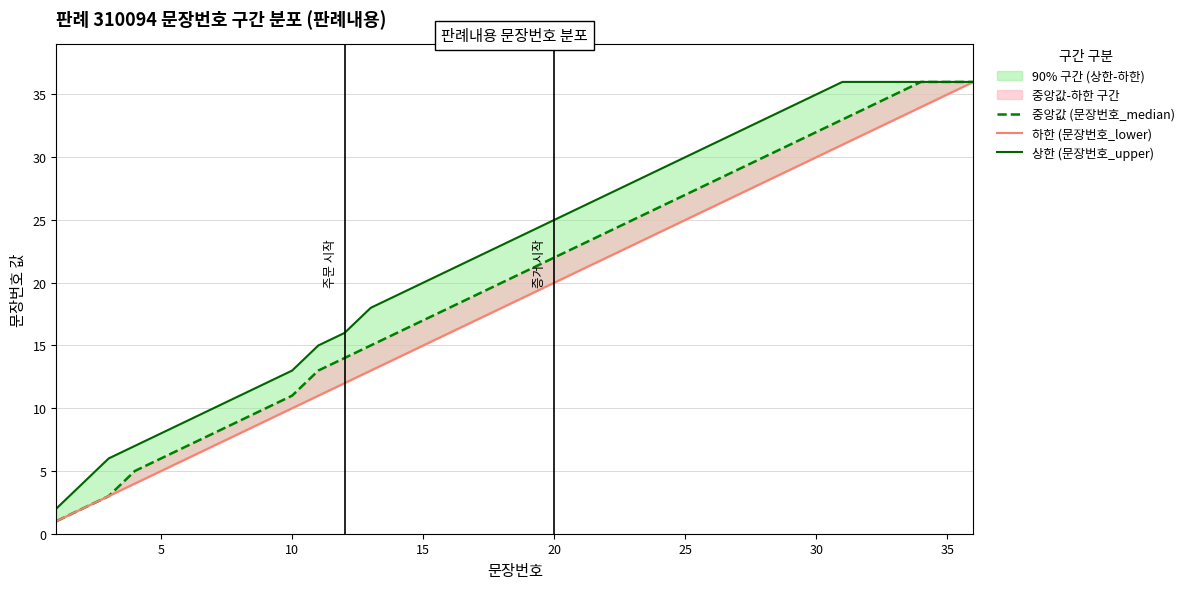

What is the lowest value of the 하한 (문장번호_lower) series?

1